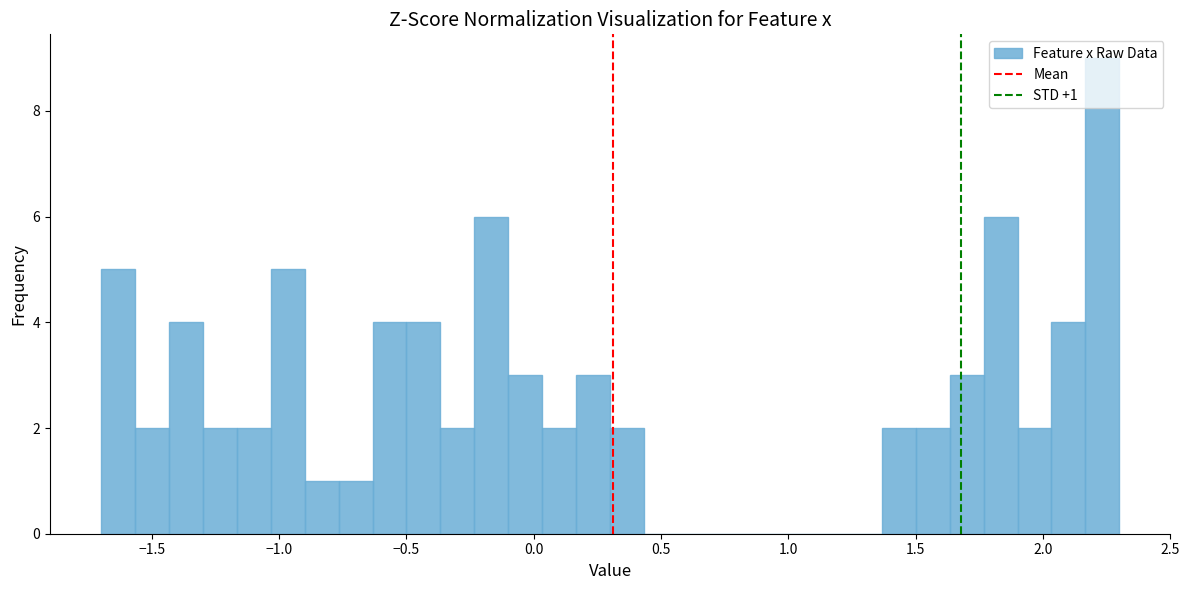

Read against the x-axis, roughly where is the centre of the tallest bar?

2.25